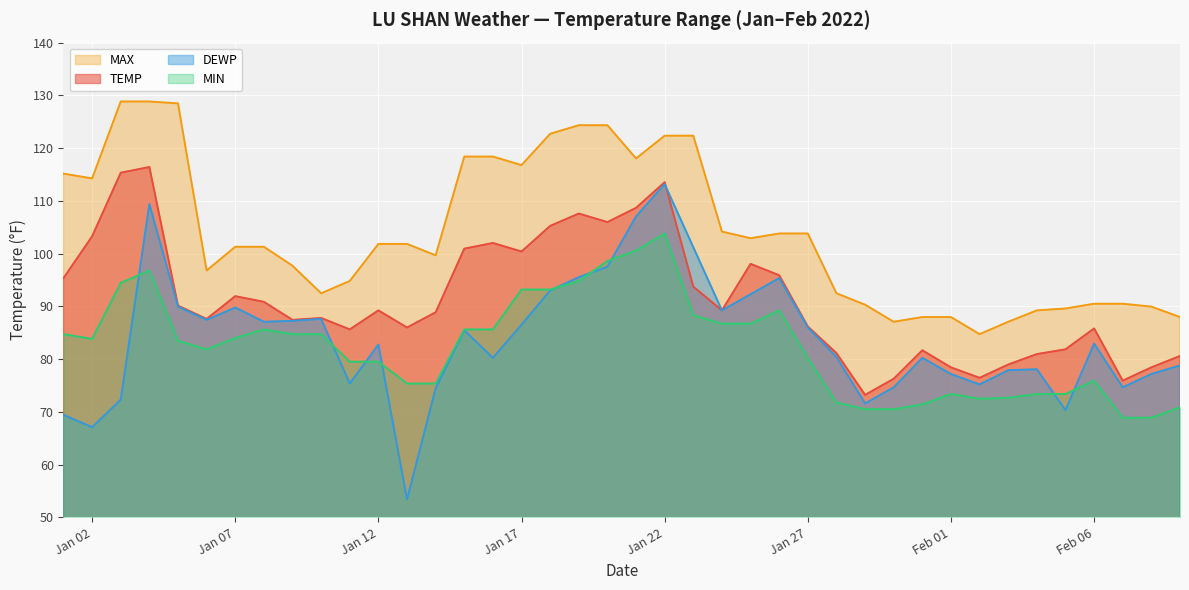

What is the spread (max minus min) of values at 2022-01-20?

26.8